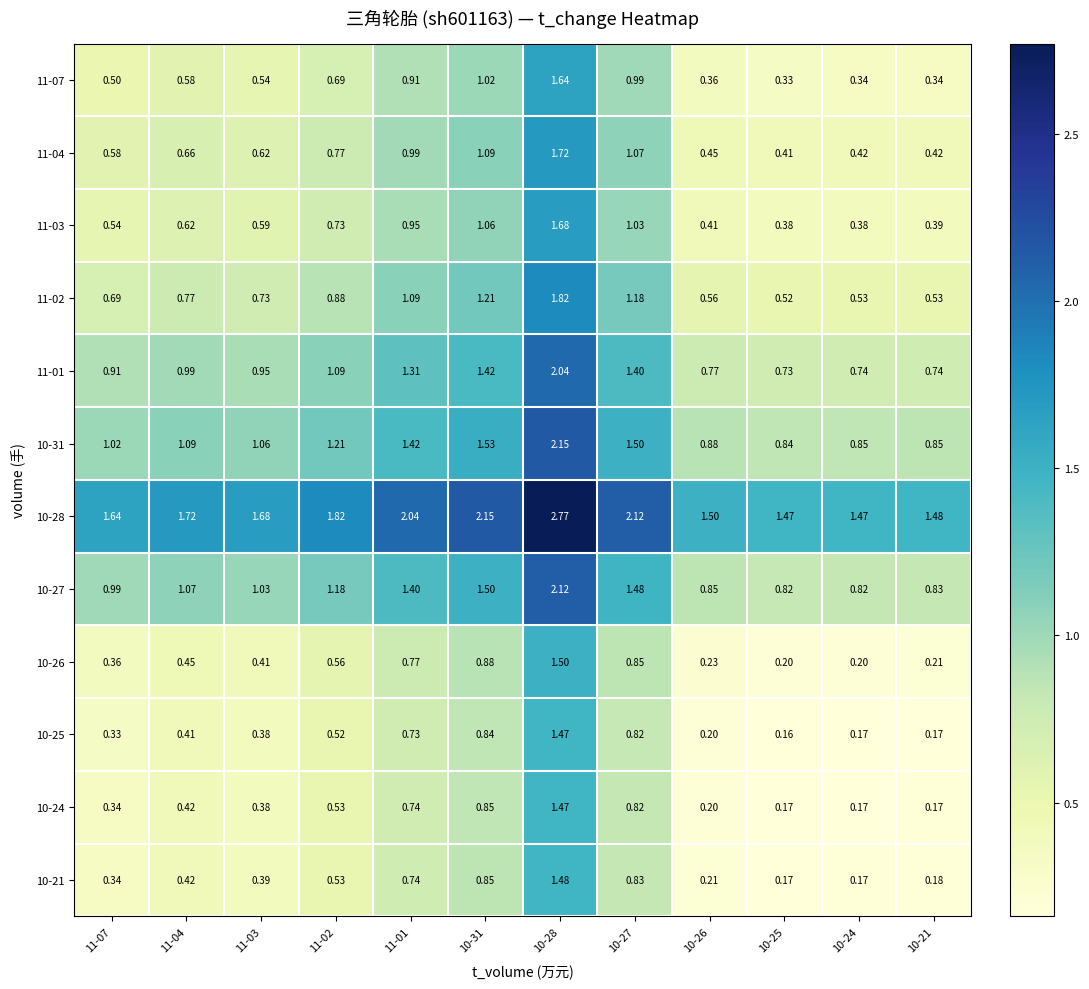

How many series are shown in this chart?

12